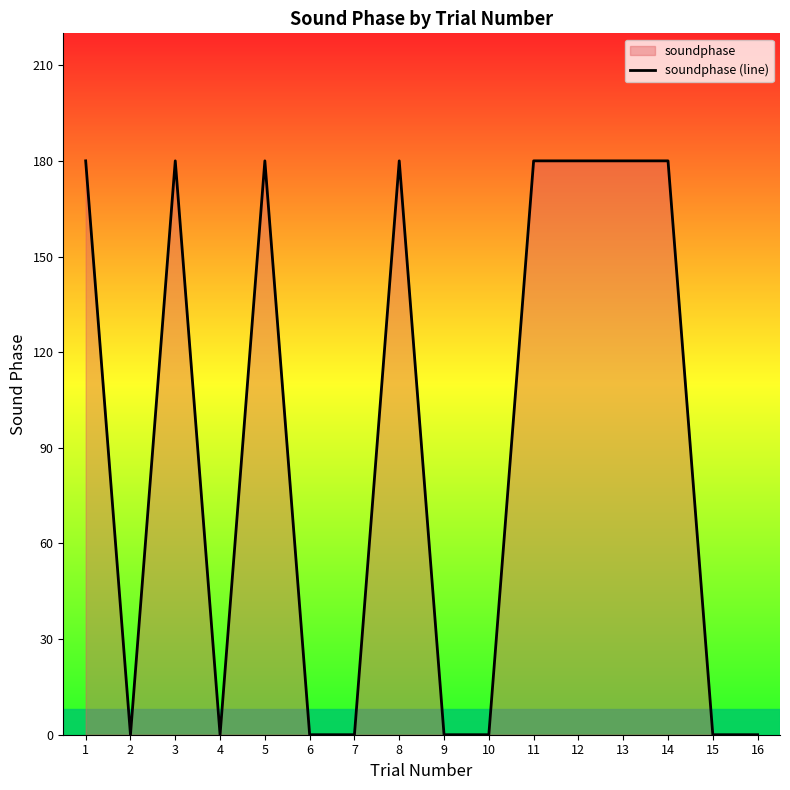

How many data points are less than 180?

8